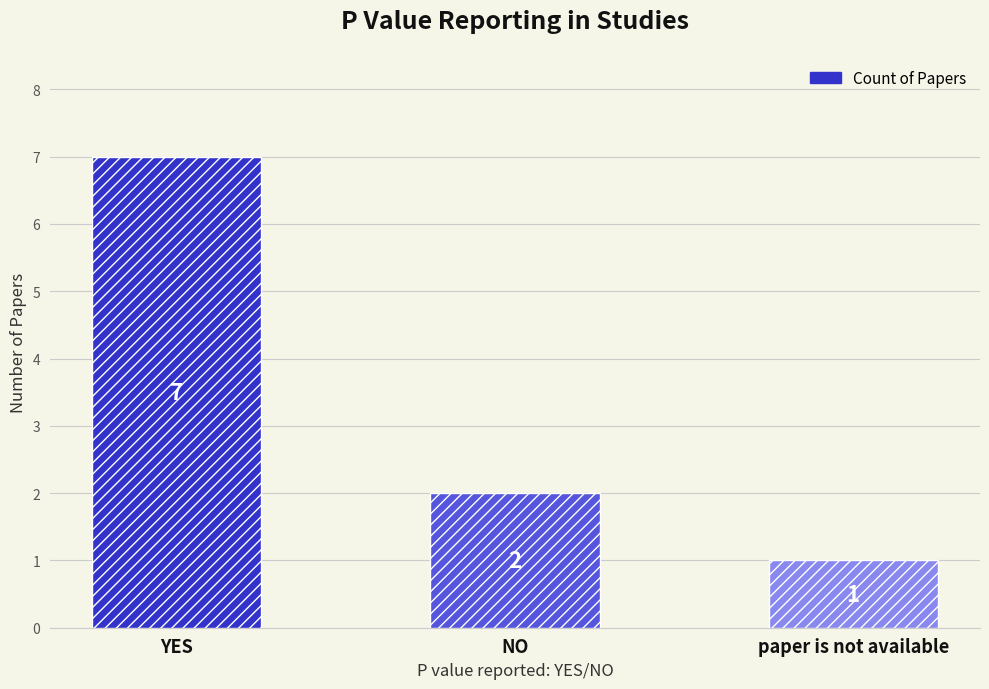

The chart shows a value of 4 at NO. True or false?

False